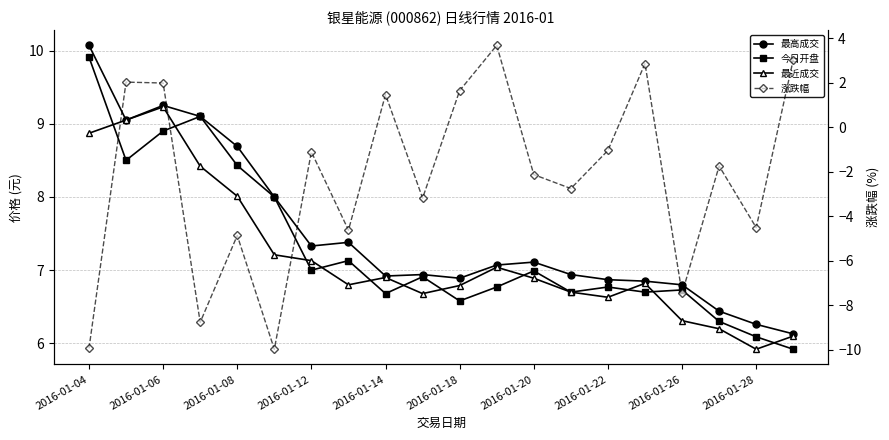

What is the minimum value for 最近成交?

5.9